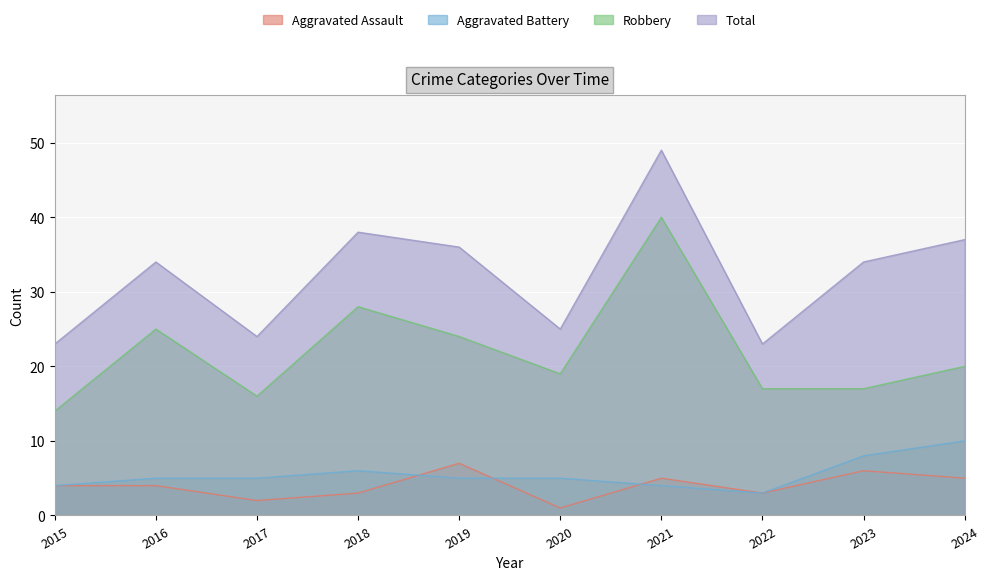

How many series are shown in this chart?

4